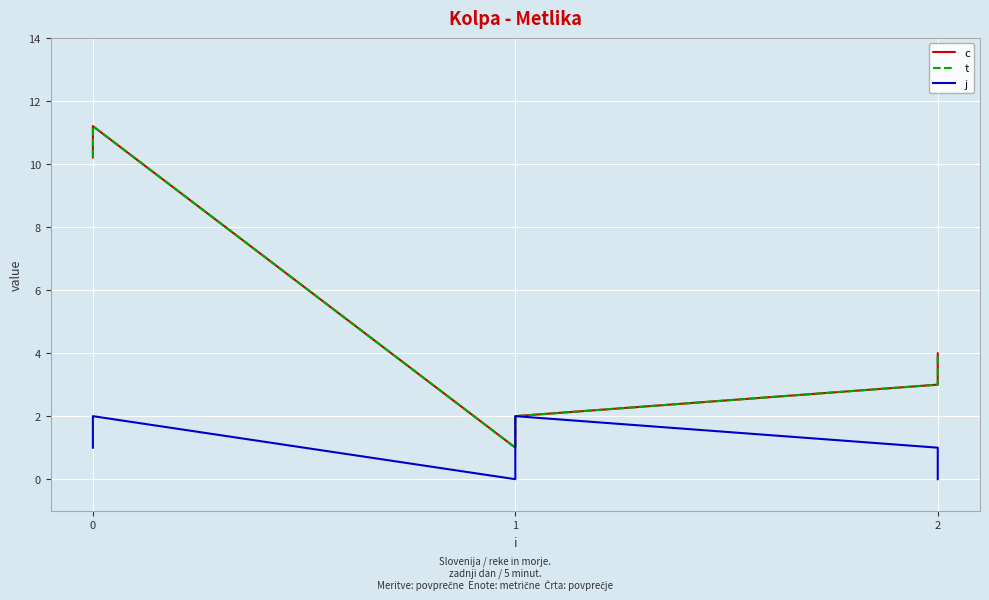

True or false: t and j intersect in this chart.

False